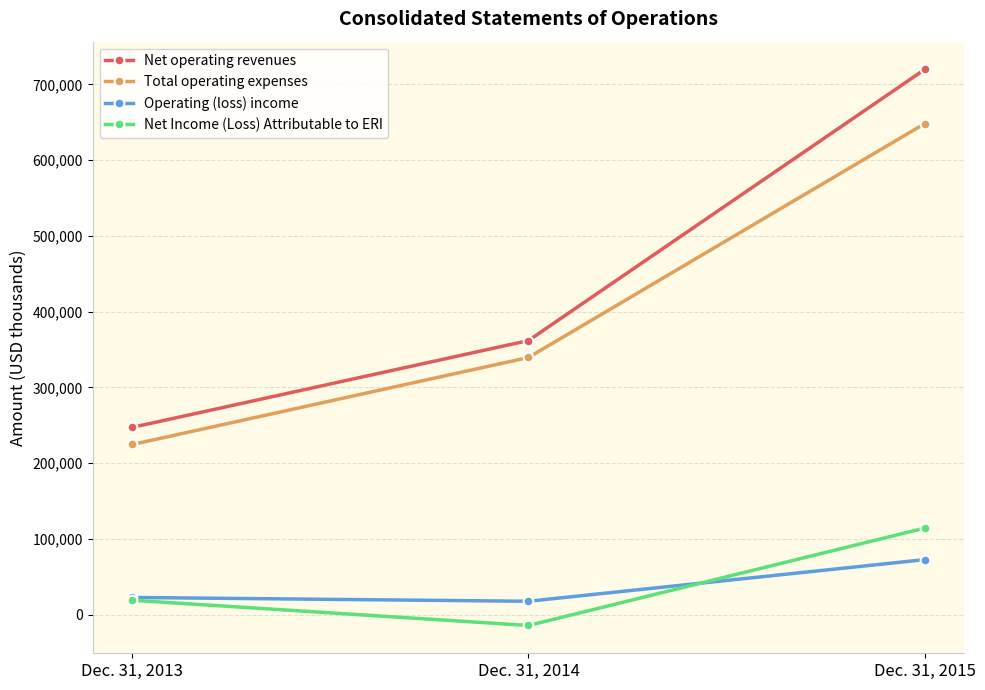

At which category does the chart reach its minimum across all series?

Dec. 31, 2014